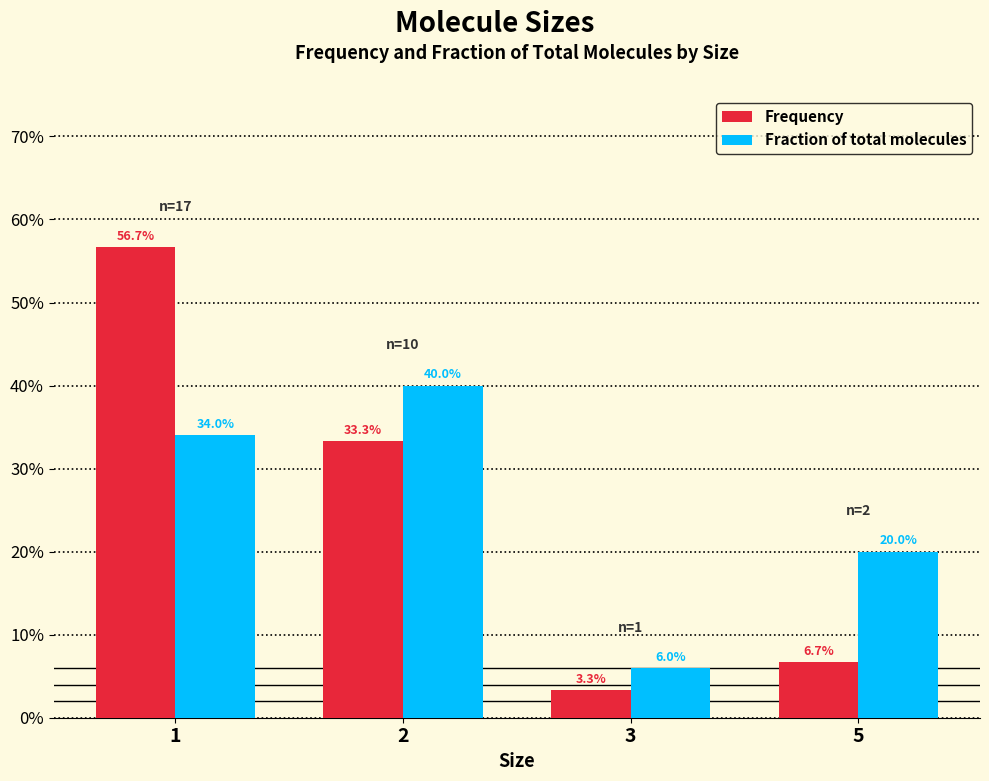

Are the bars grouped side by side (vs. stacked)?

Yes